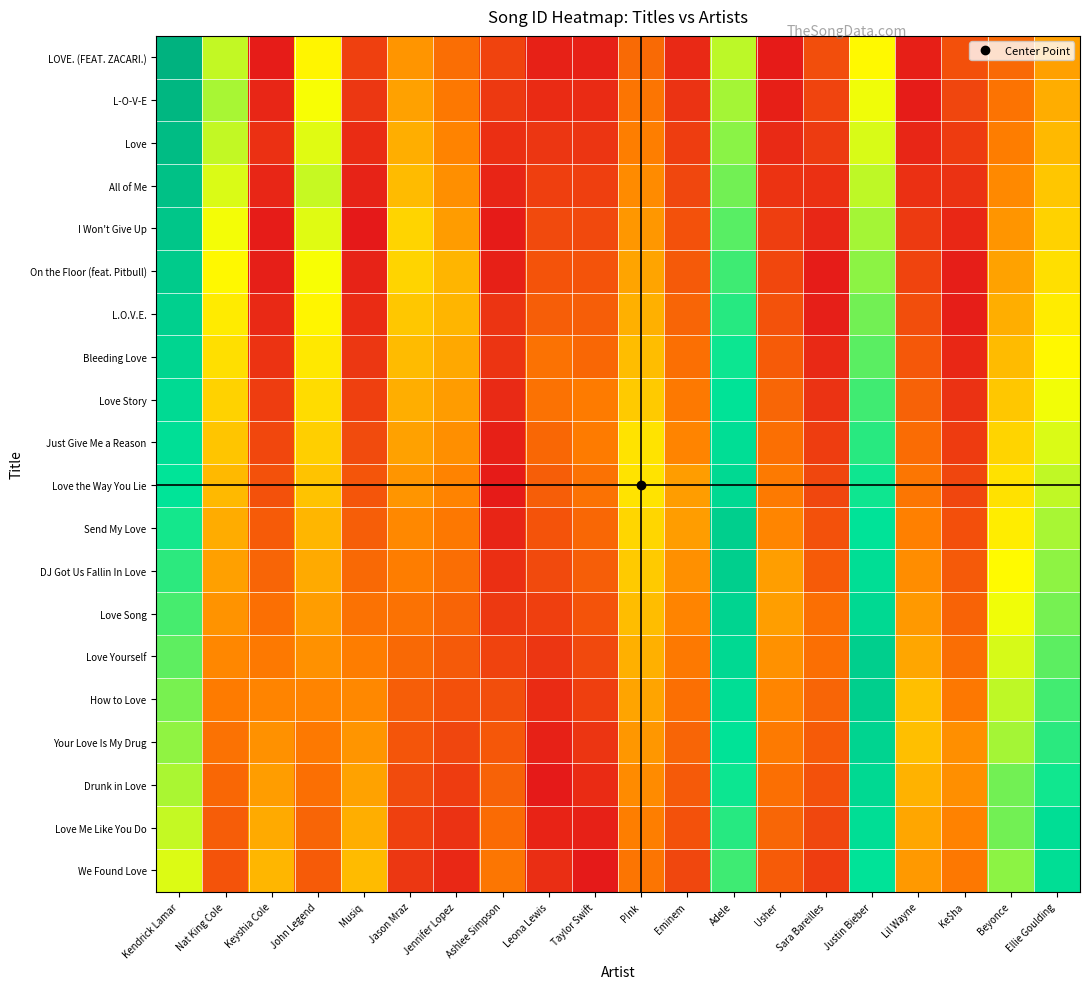

List the series in order of their peak value, highest first.

LOVE. (FEAT. ZACARI.), L-O-V-E, Love, All of Me, I Won't Give Up, On the Floor (feat. Pitbull), Send My Love, DJ Got Us Fallin In Love, Love Yourself, How to Love, L.O.V.E., Love Song, Your Love Is My Drug, Bleeding Love, Love the Way You Lie, Drunk in Love, Love Story, Just Give Me a Reason, Love Me Like You Do, We Found Love